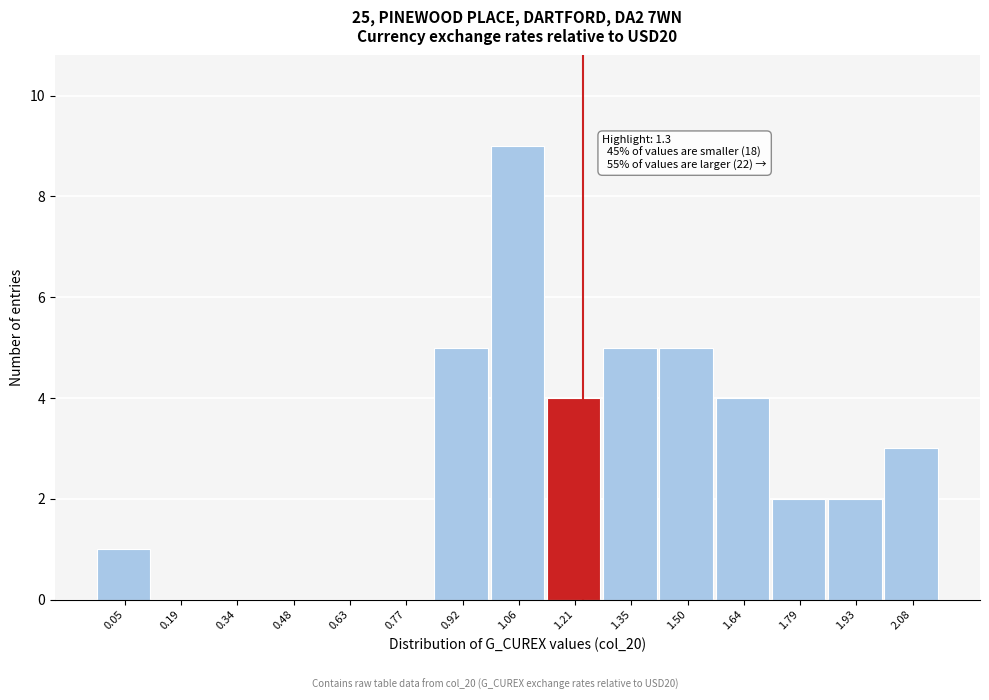

Reading right to left, what are all the values shown in this chart?

2.08=3	1.93=2	1.79=2	1.64=4	1.50=5	1.35=5	1.21=4	1.06=9	0.92=5	0.77=0	0.63=0	0.48=0	0.34=0	0.19=0	0.05=1